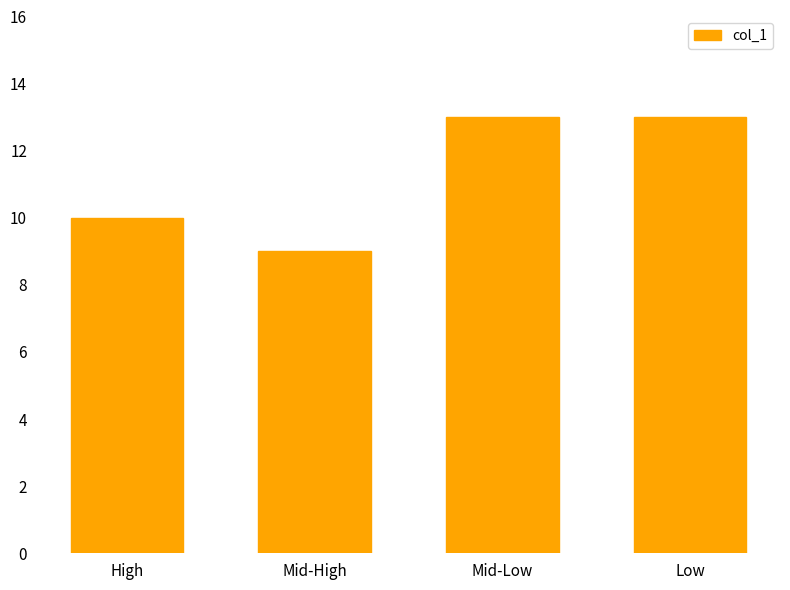

Which category has the lowest value across all series?

Mid-High